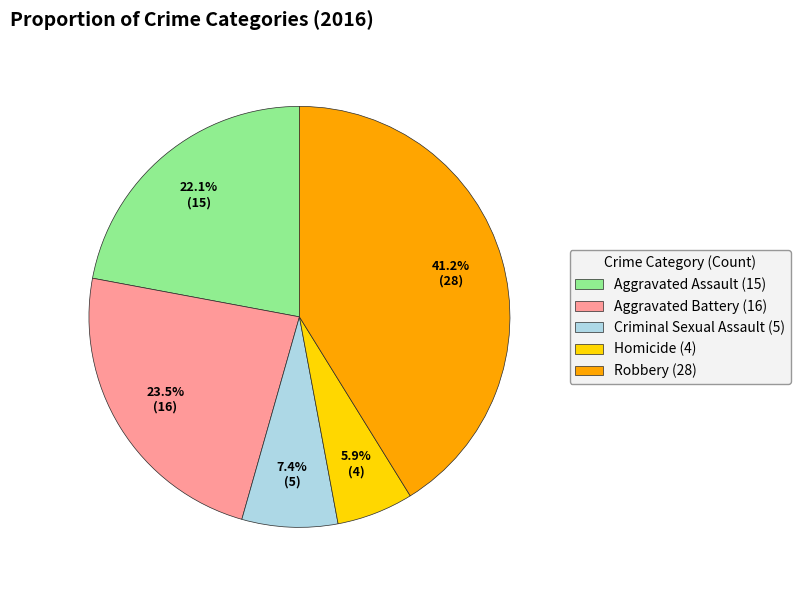

Is it true that Homicide is 6% of the pie?

True